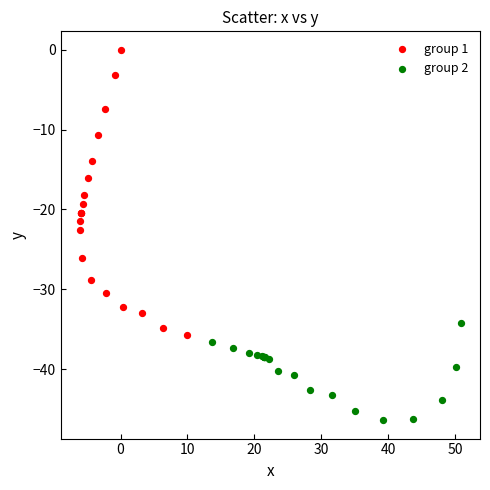

Which series has the largest Y range (max minus min)?

group 1